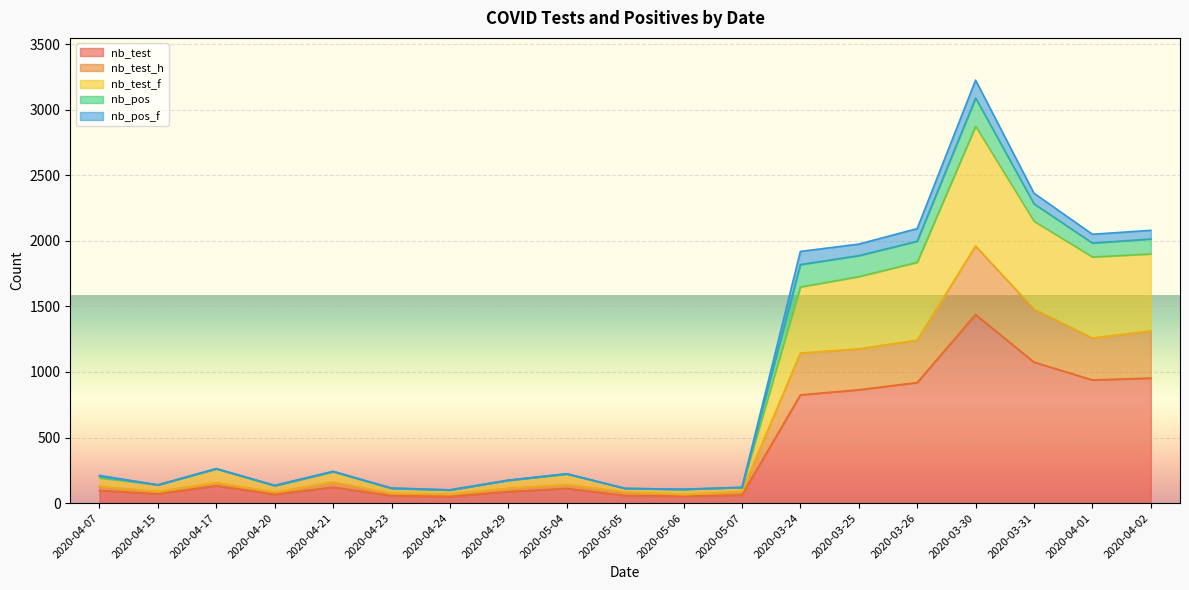

At which category is the sum across all series the highest?

2020-03-30